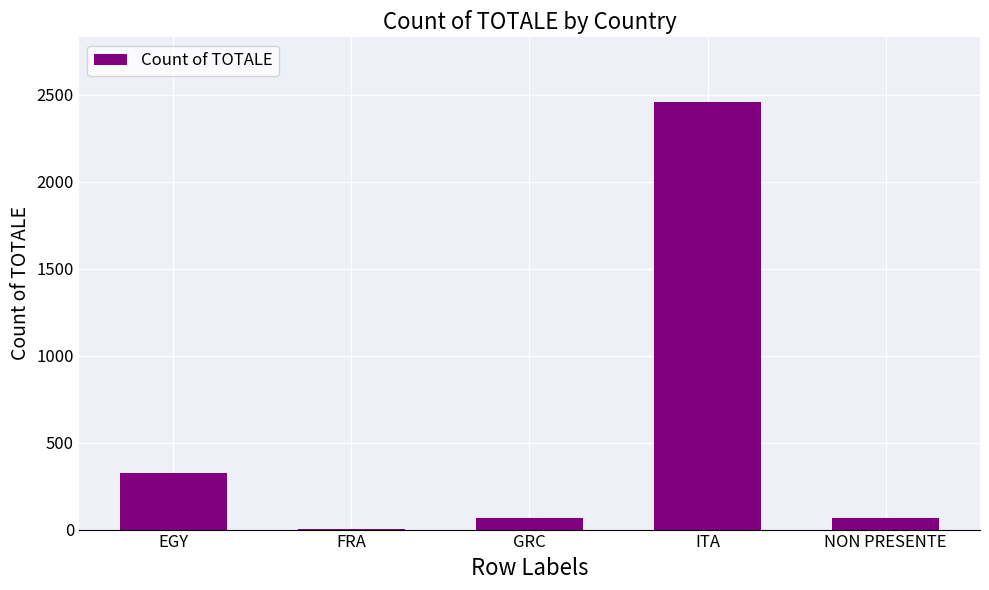

What is the ratio of the value at NON PRESENTE to the value at EGY?

0.2